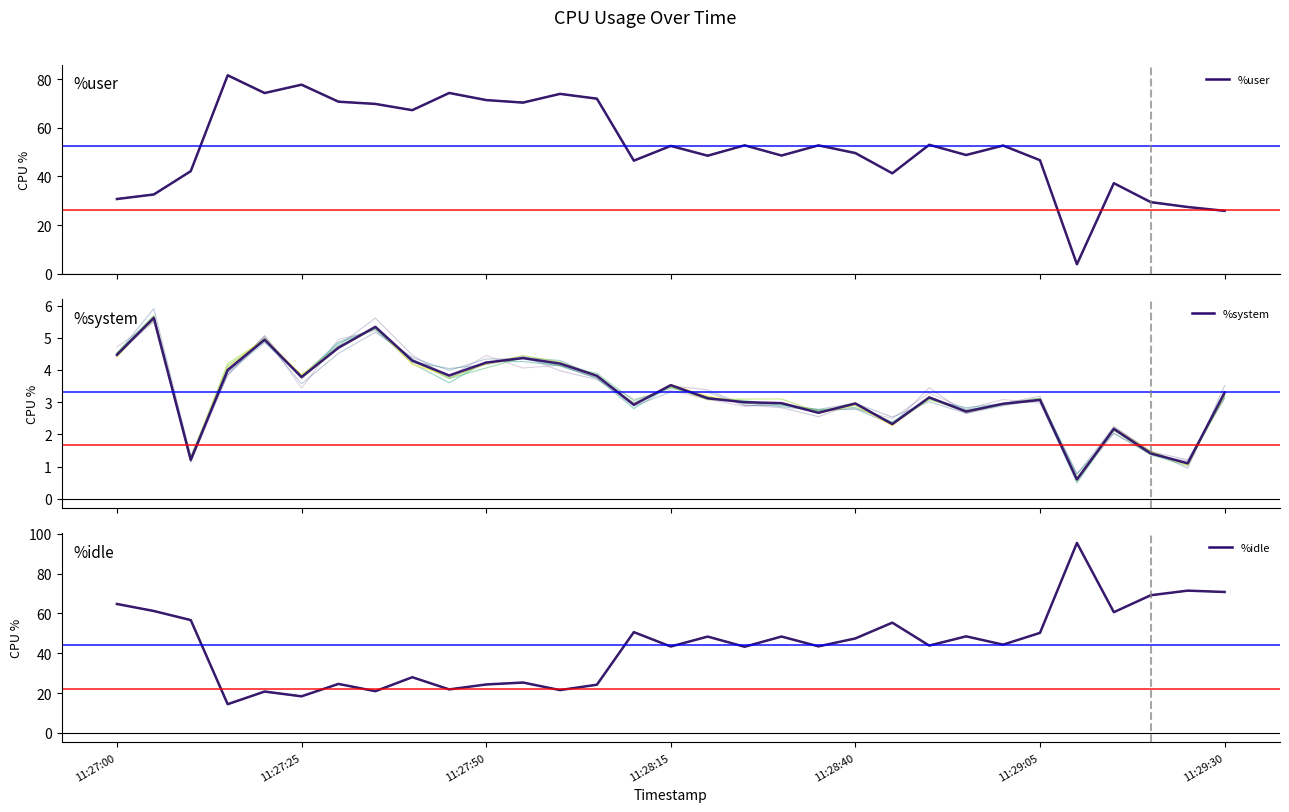

At which category is the sum across all series the highest?

11:29:30